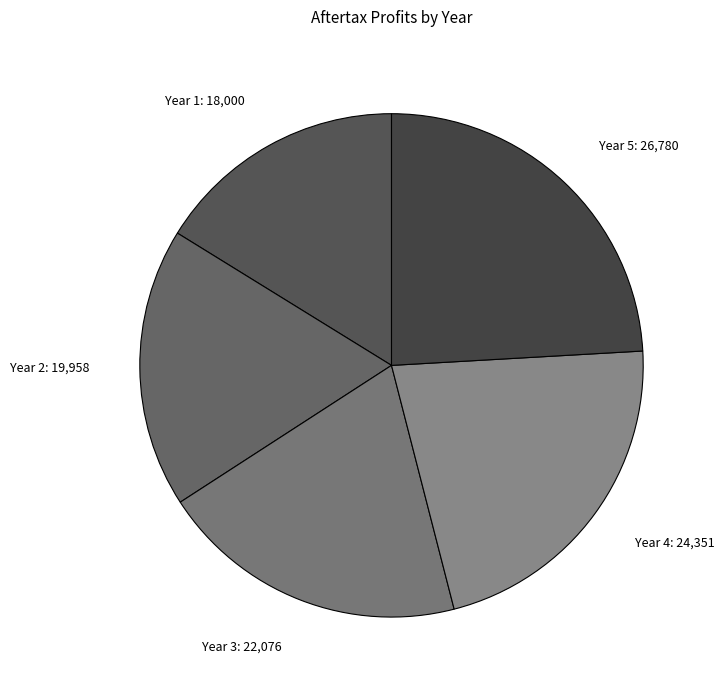

Which slice is the largest?

Year 5